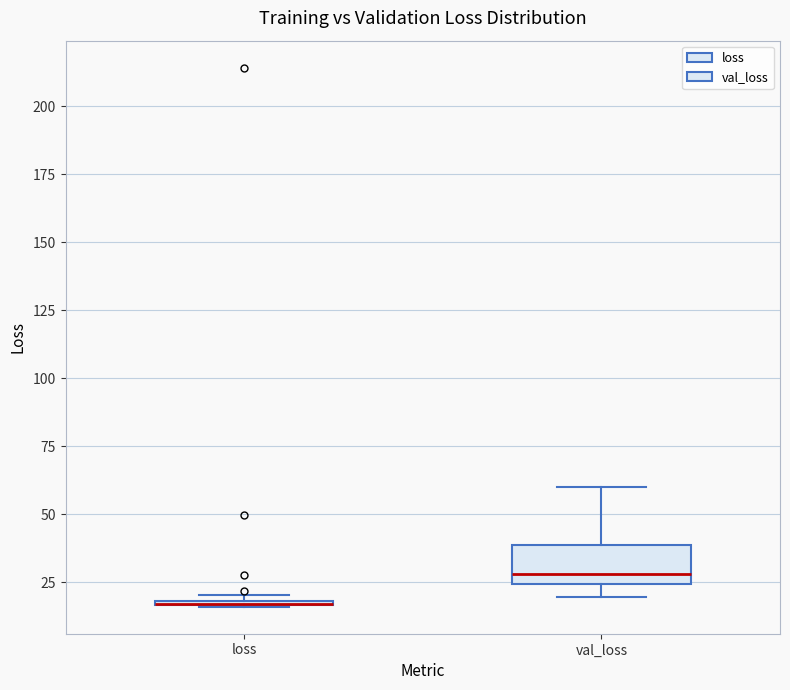

Where does the upper whisker of the box for val_loss end on the y-axis? The values are not printed on the chart, so give them approximately, as read against the axis.

60